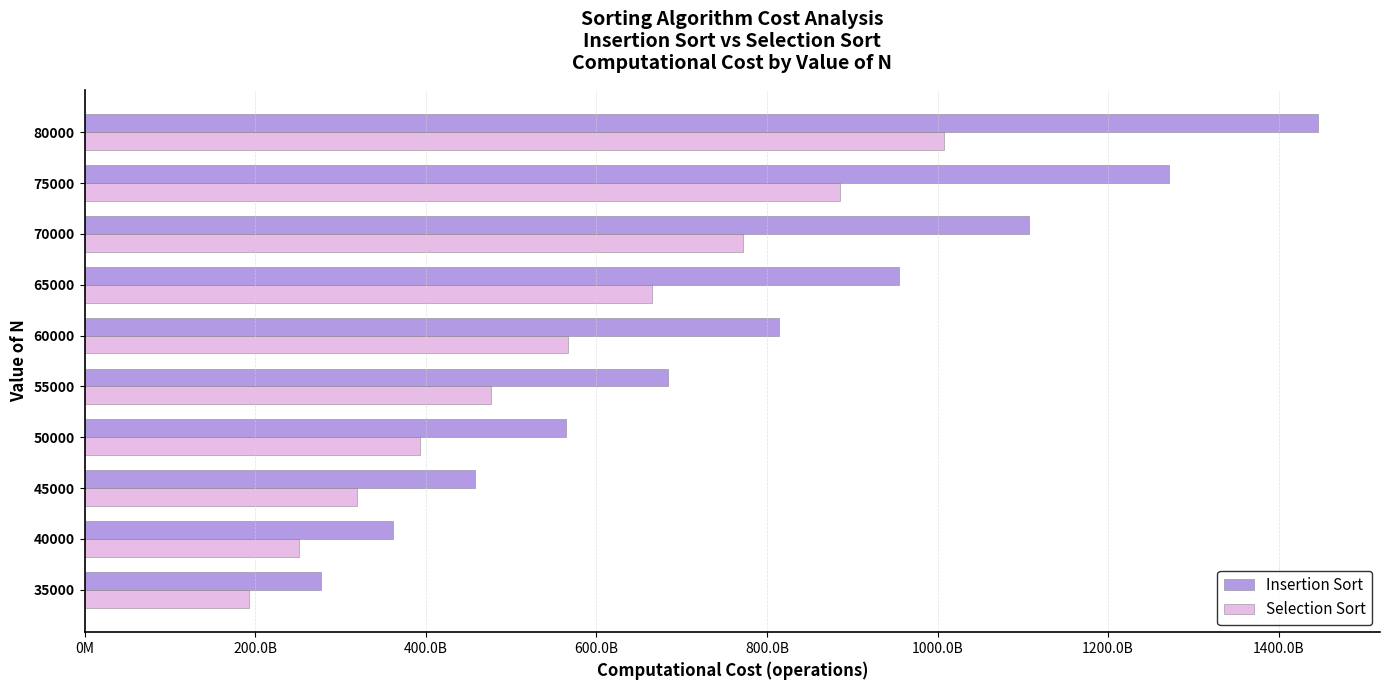

What is the value of the Insertion Sort bar at the 3rd from the left?

457670744766